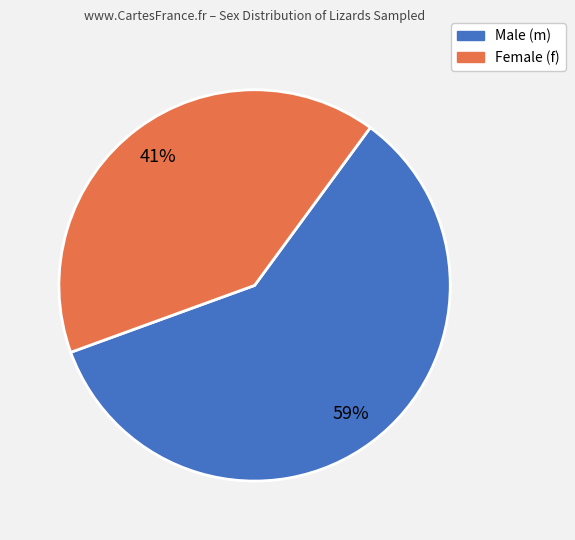

Is there any slice that represents more than half of the pie?

Yes